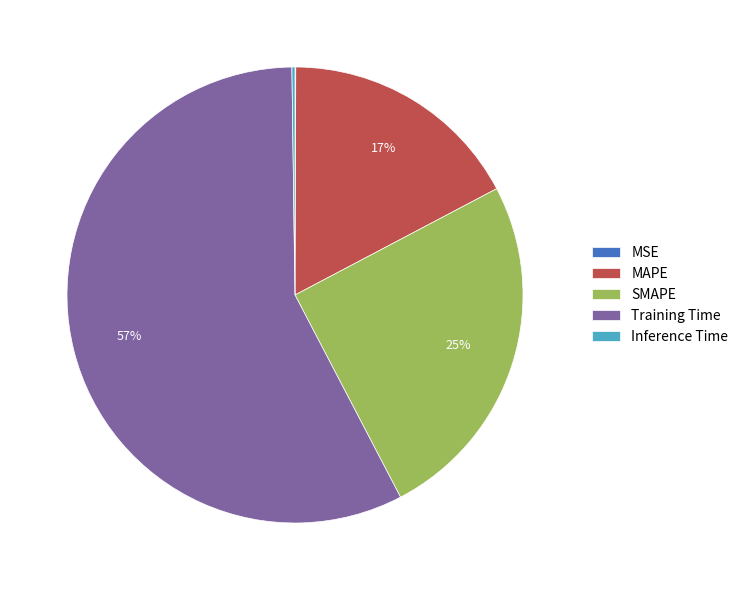

To the nearest percent, what is the difference between the SMAPE and MAPE slice percentages?

8%